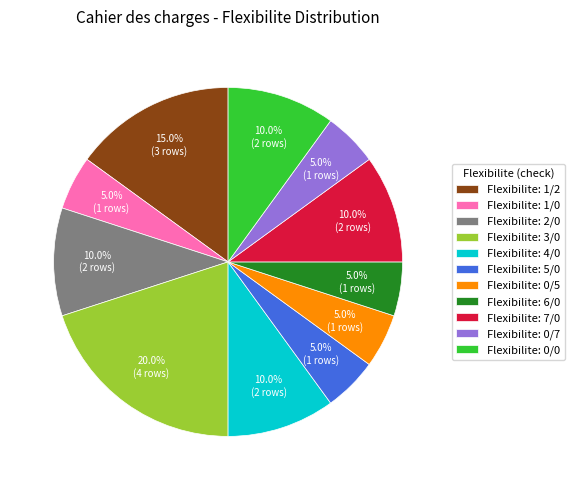

Count the number of slices in the pie.

11